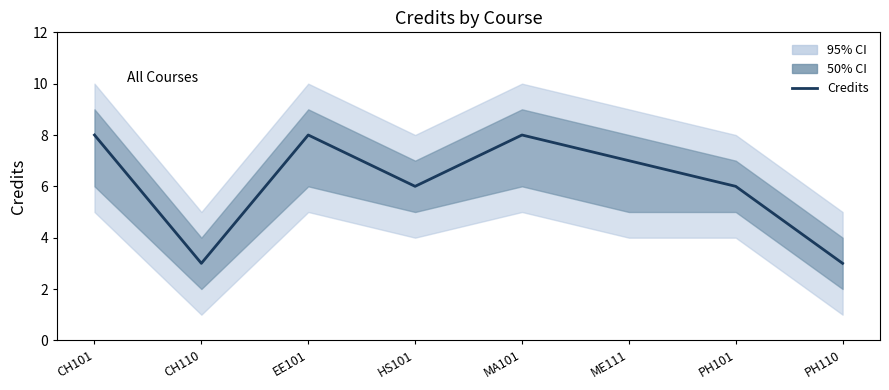

Which label corresponds to the smallest value in the chart?

CH110